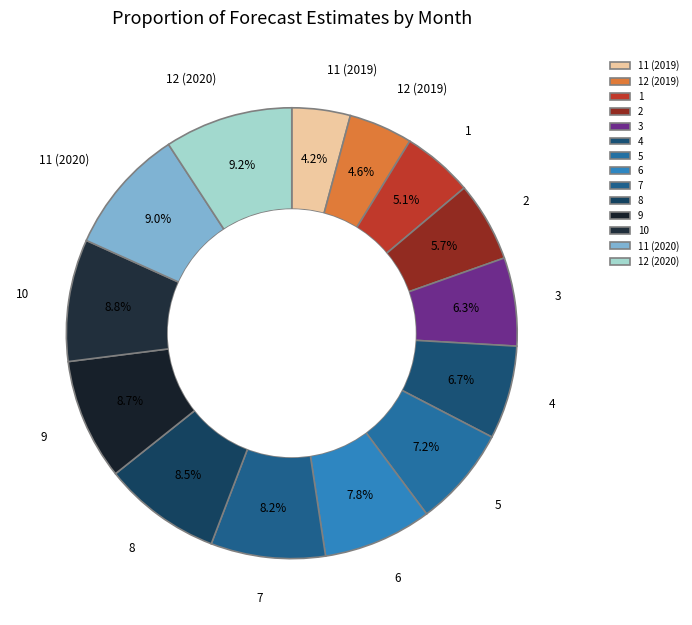

To the nearest percent, what is the difference between the 12 (2019) and 12 (2020) slice percentages?

5%